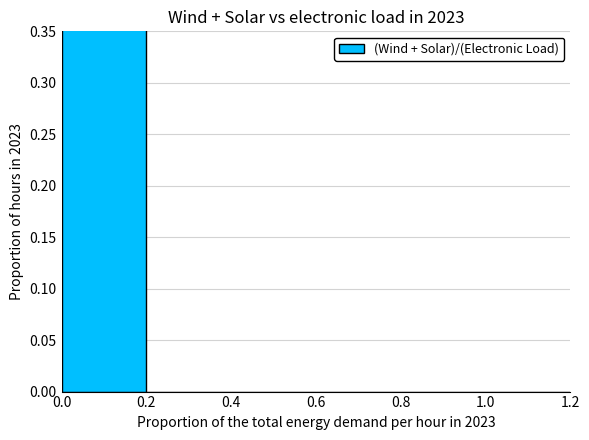

How many values are above zero?

1